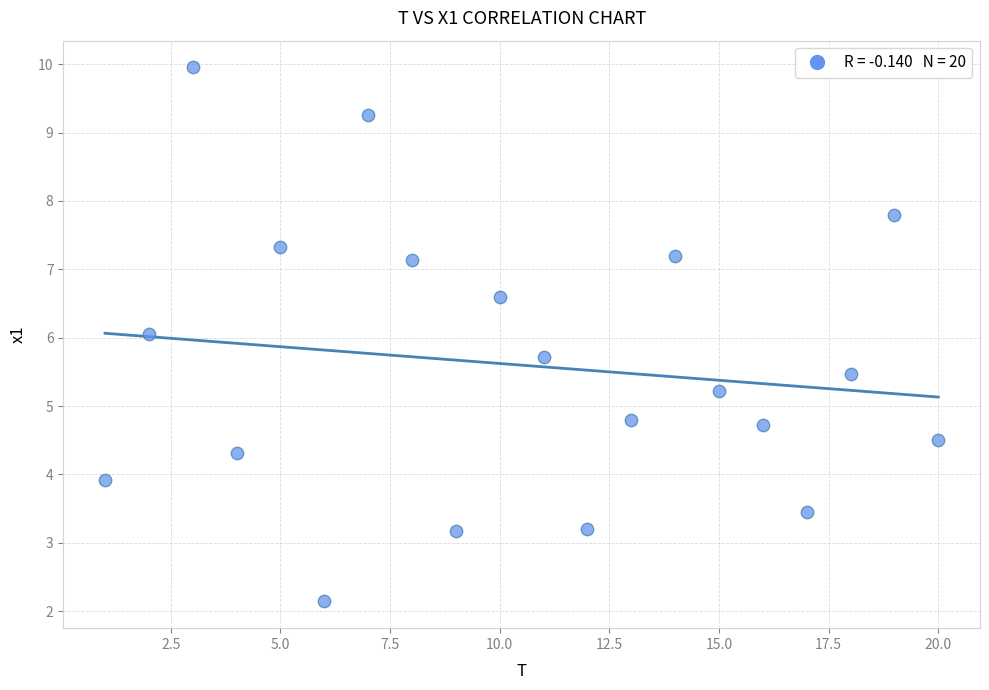

What is the range of X values (max minus min)?

19.0